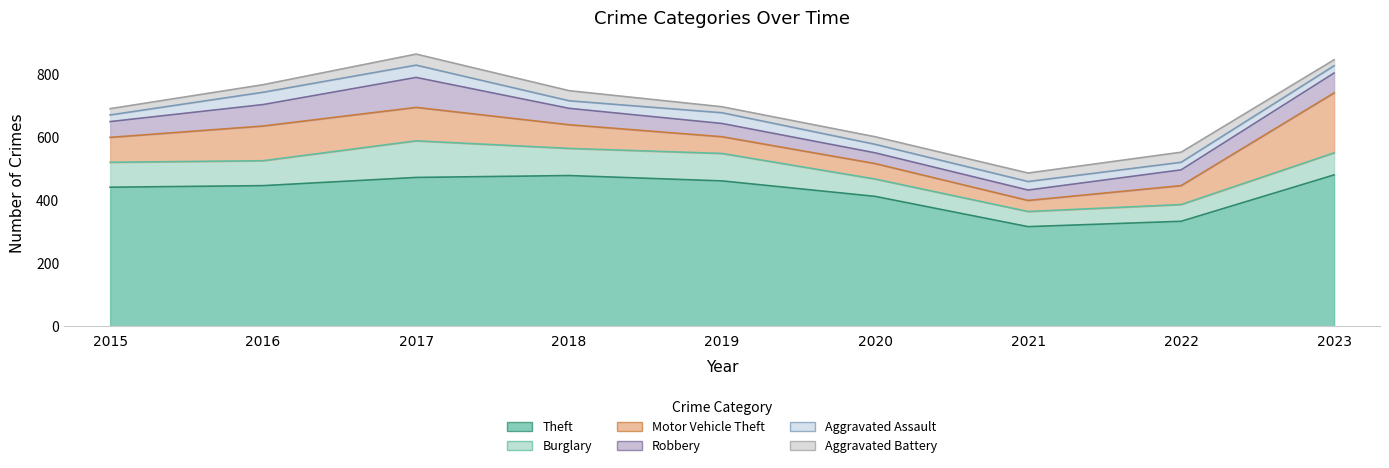

How many lines are shown in the chart?

6